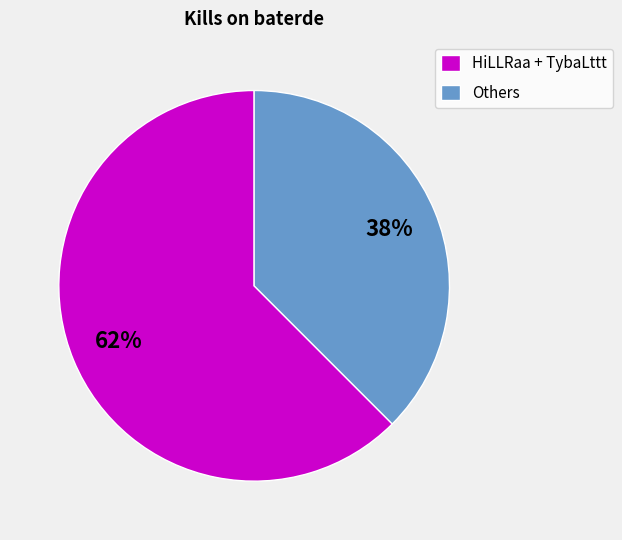

How many segments does this pie chart have?

2